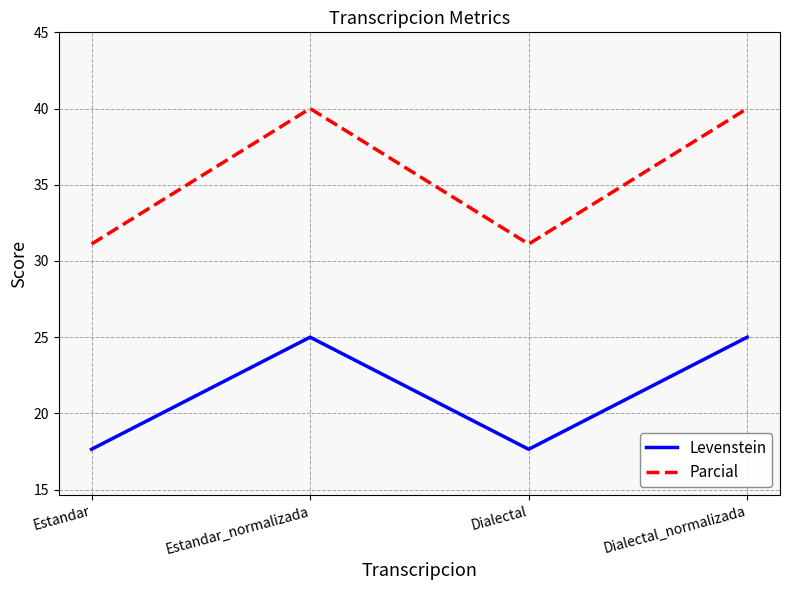

Rank the series by their average value, from highest to lowest.

Parcial, Levenstein